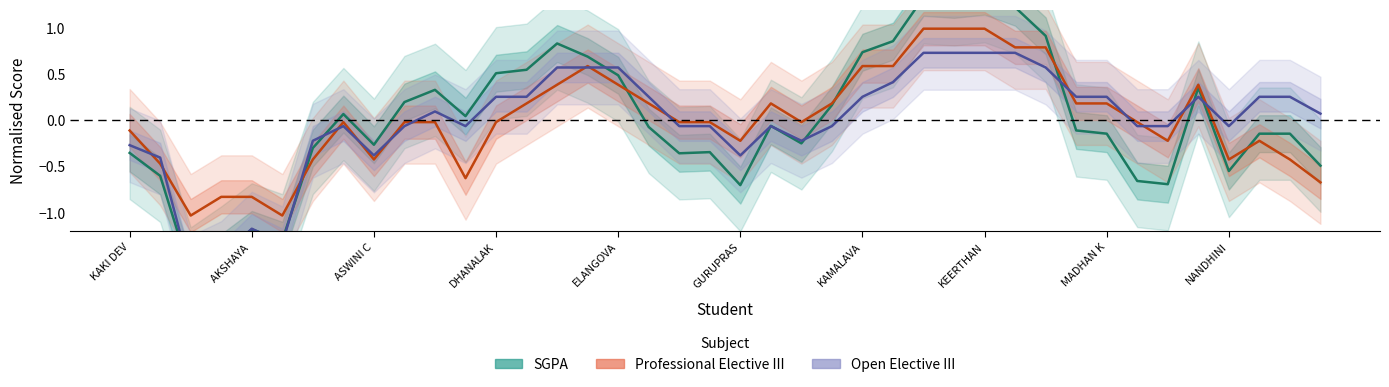

Where is the first local maximum for Open Elective III?

AKSHAYA